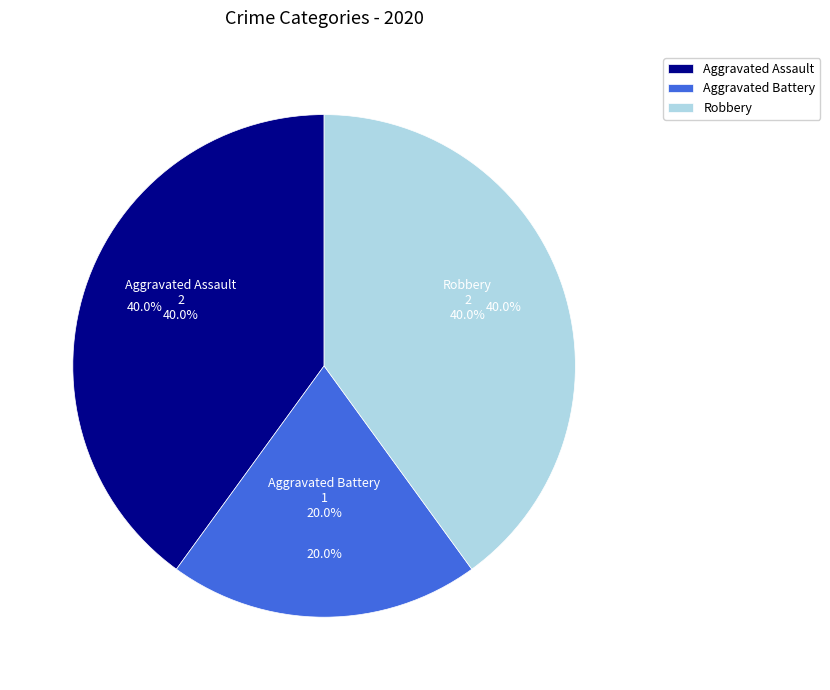

How many segments does this pie chart have?

3